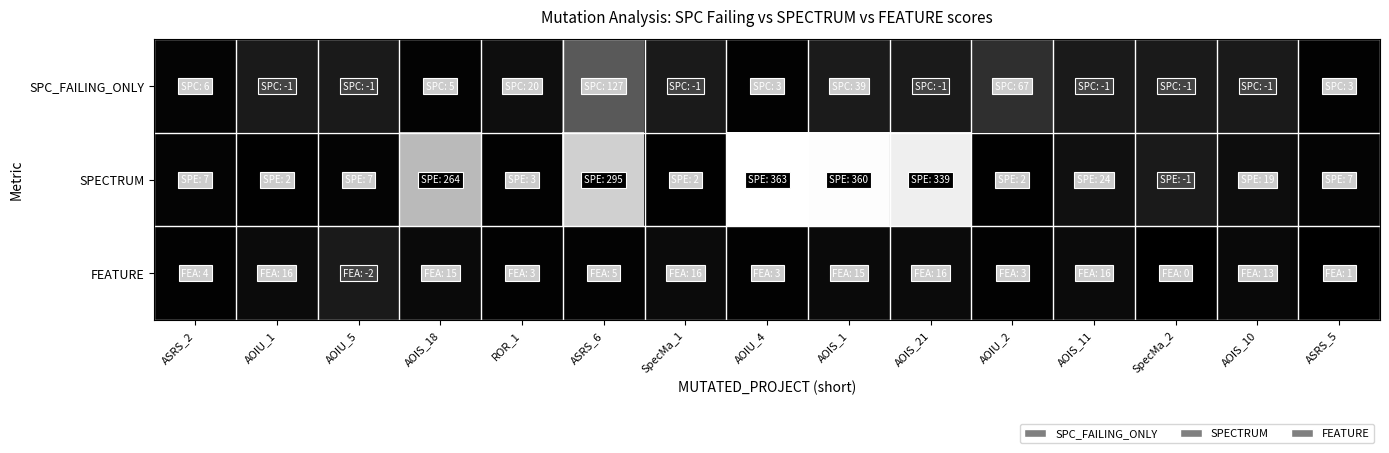

What is the maximum value shown in the chart?

363.0